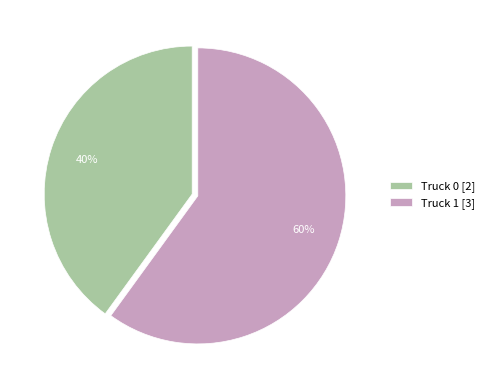

What is the smallest slice in the pie chart?

Truck 0